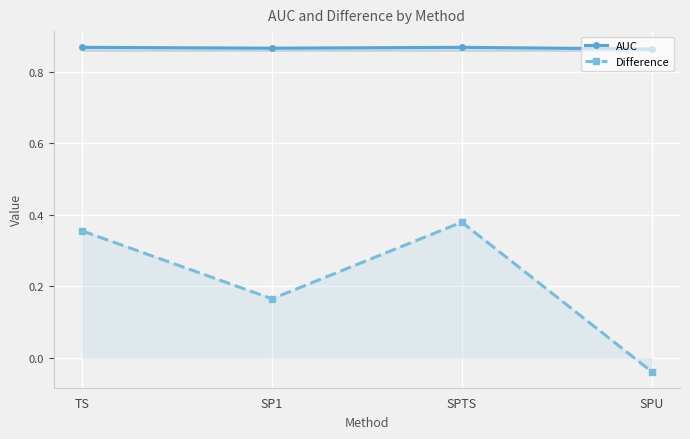

Which series has the widest spread of values?

Difference